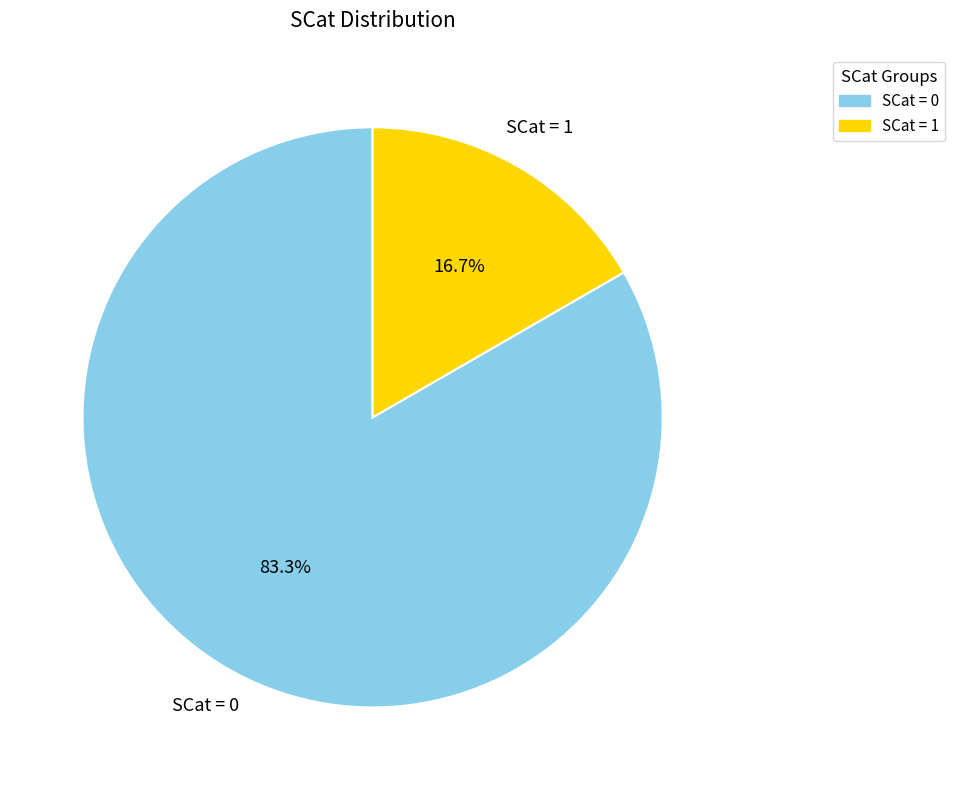

How many segments does this pie chart have?

2